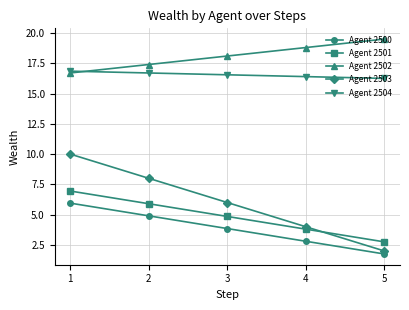

Is the value of Agent 2504 at 3 greater than the value of Agent 2502 at 2?

No